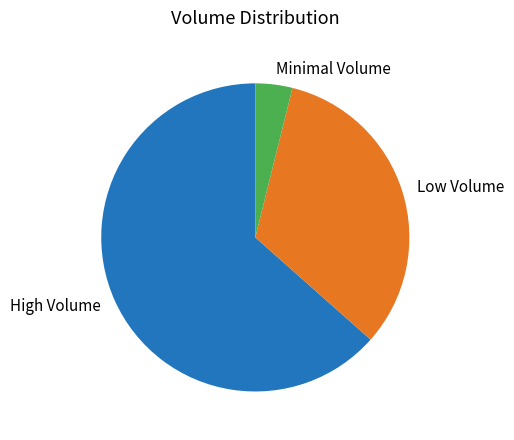

Which slice is the smallest?

Minimal Volume